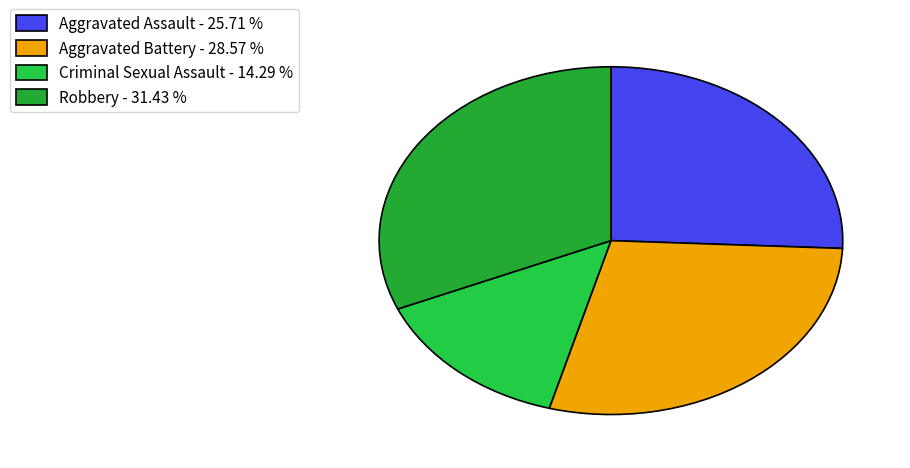

How many slices are in this pie chart?

4